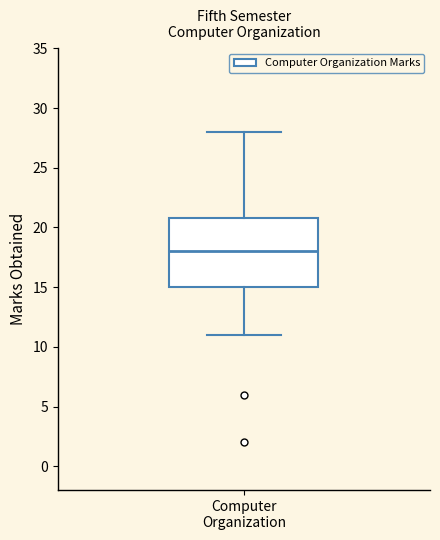

Where is the lower edge of the box for Computer Organization on the y-axis? The values are not printed on the chart, so give them approximately, as read against the axis.

15